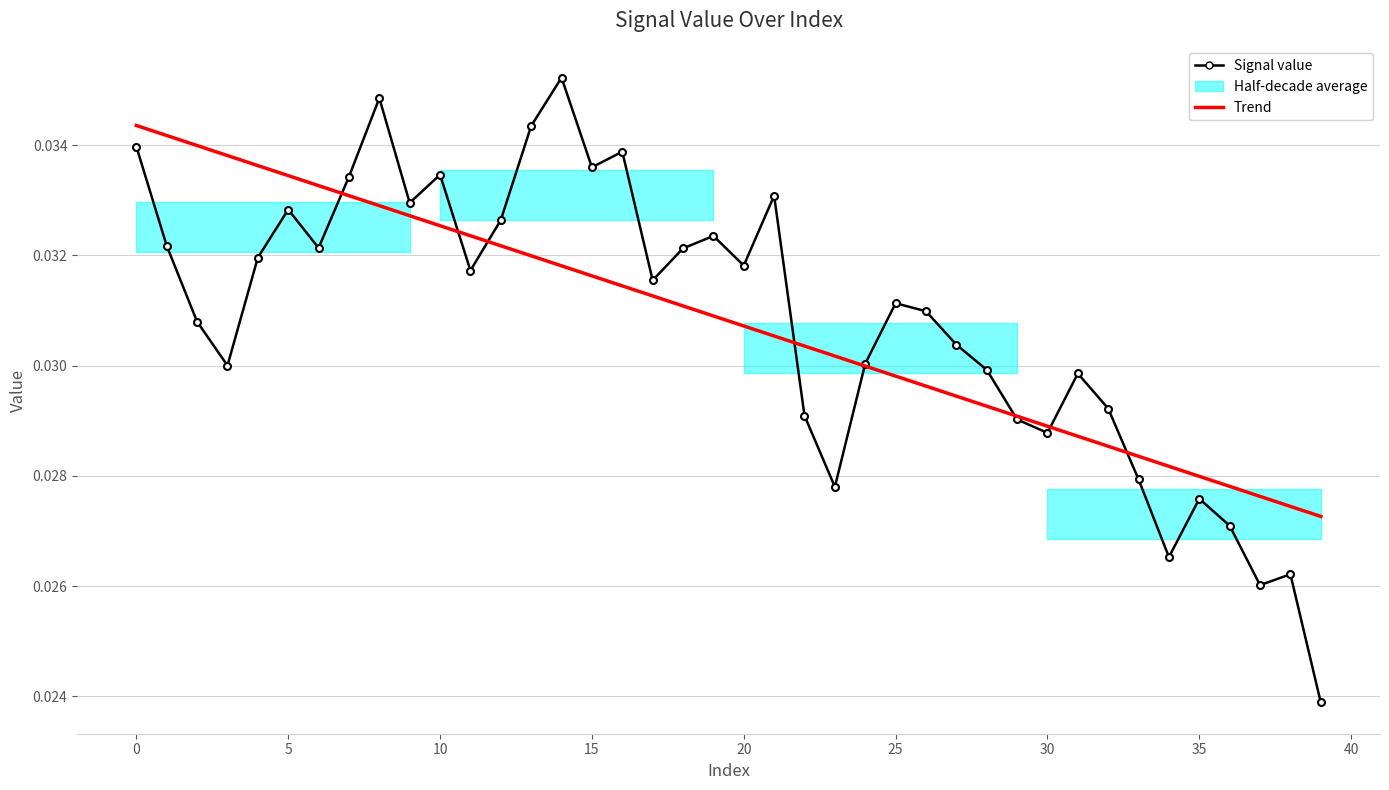

Is the value of Signal value at 0 greater than the value of Trend at 10?

No